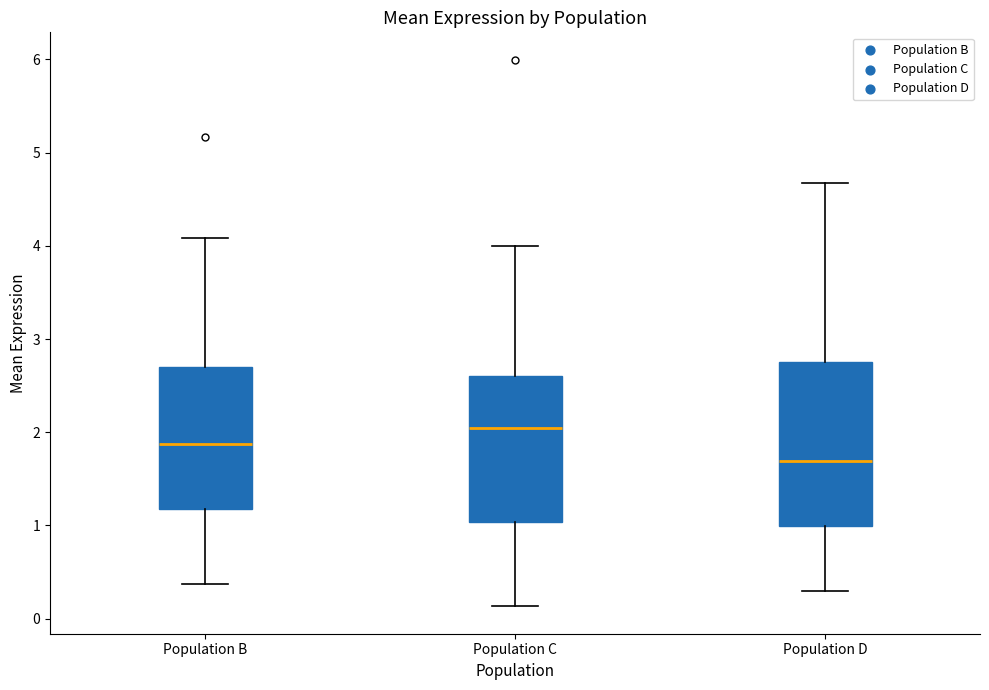

Which box is the tallest, from its lower edge to its upper edge?

Population D